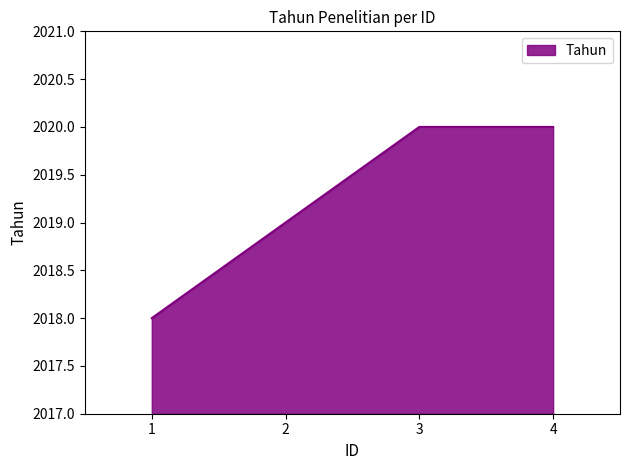

The chart shows a value of 2018 at 1. True or false?

True